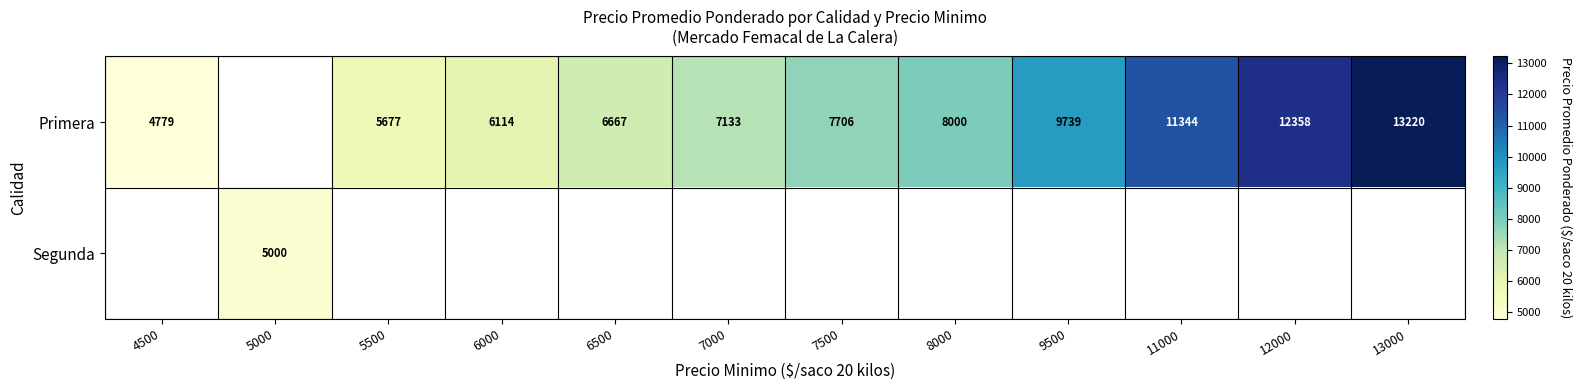

At how many categories does at least one series exceed 5133?

10